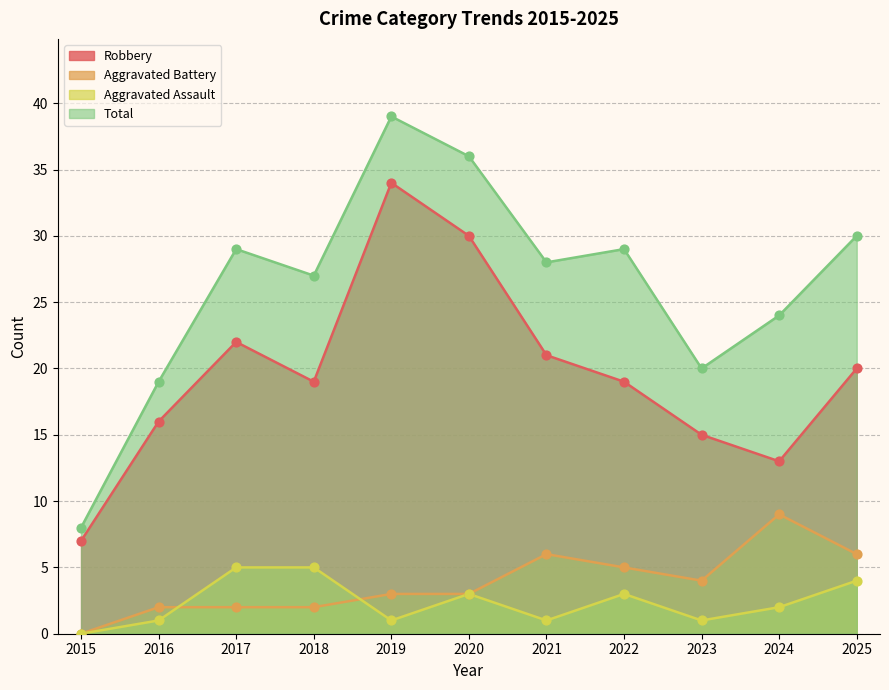

Which series reaches the maximum Y coordinate?

Total